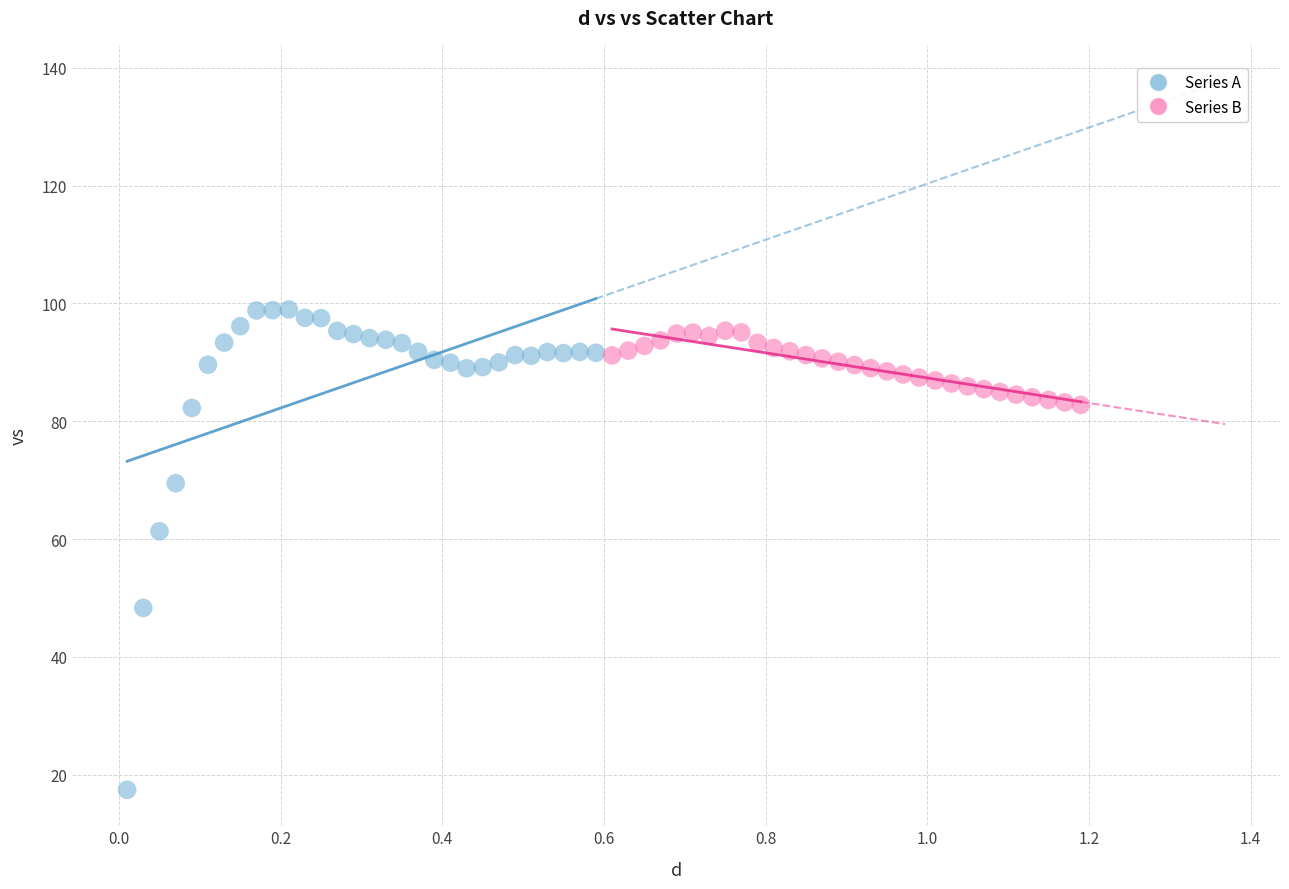

Which series reaches the maximum Y coordinate?

Series A